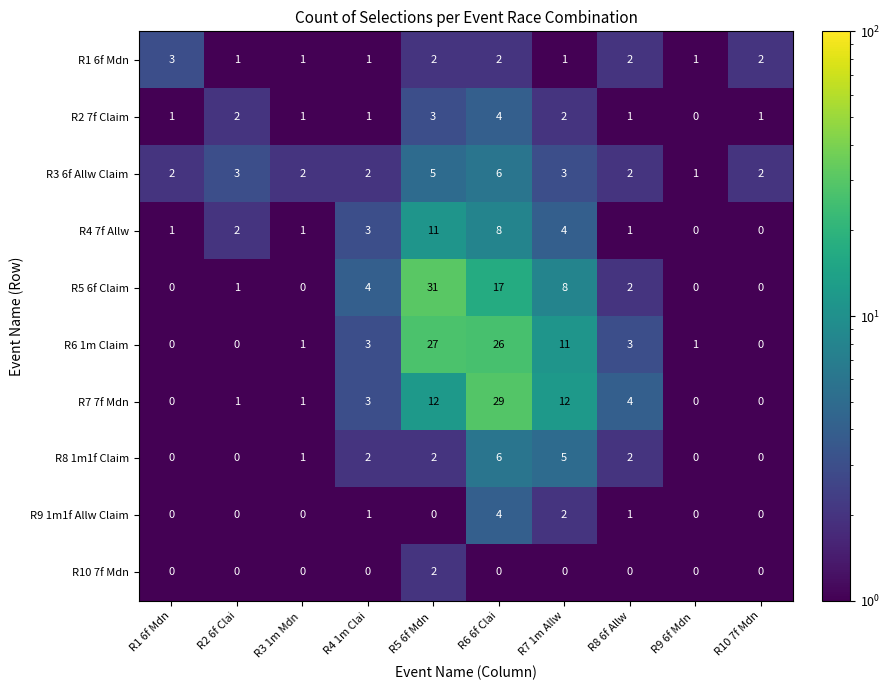

Where is R5 6f Claim nearest to the value 15?

R6 6f Clai